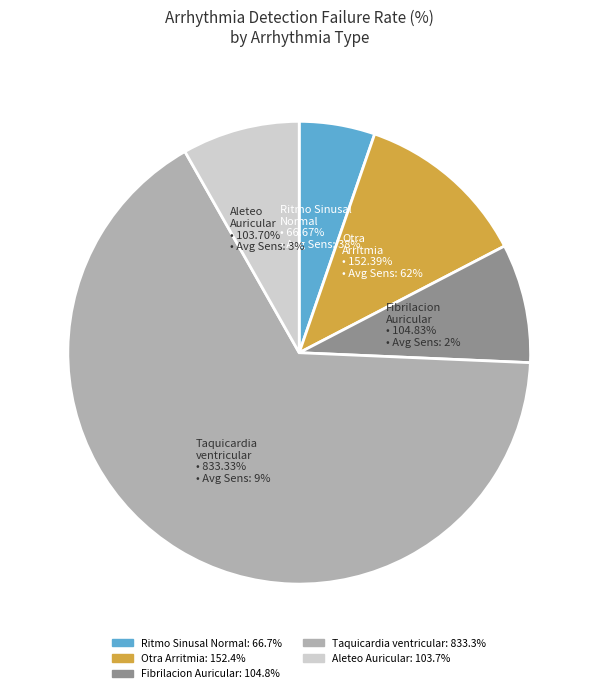

Is Taquicardia ventricular the majority of the pie?

Yes